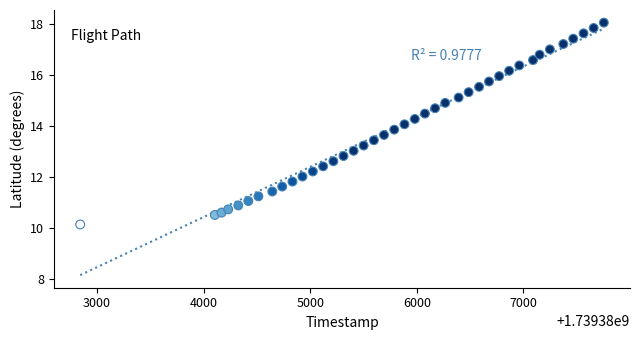

What is the range of Y values (max minus min)?

7.9